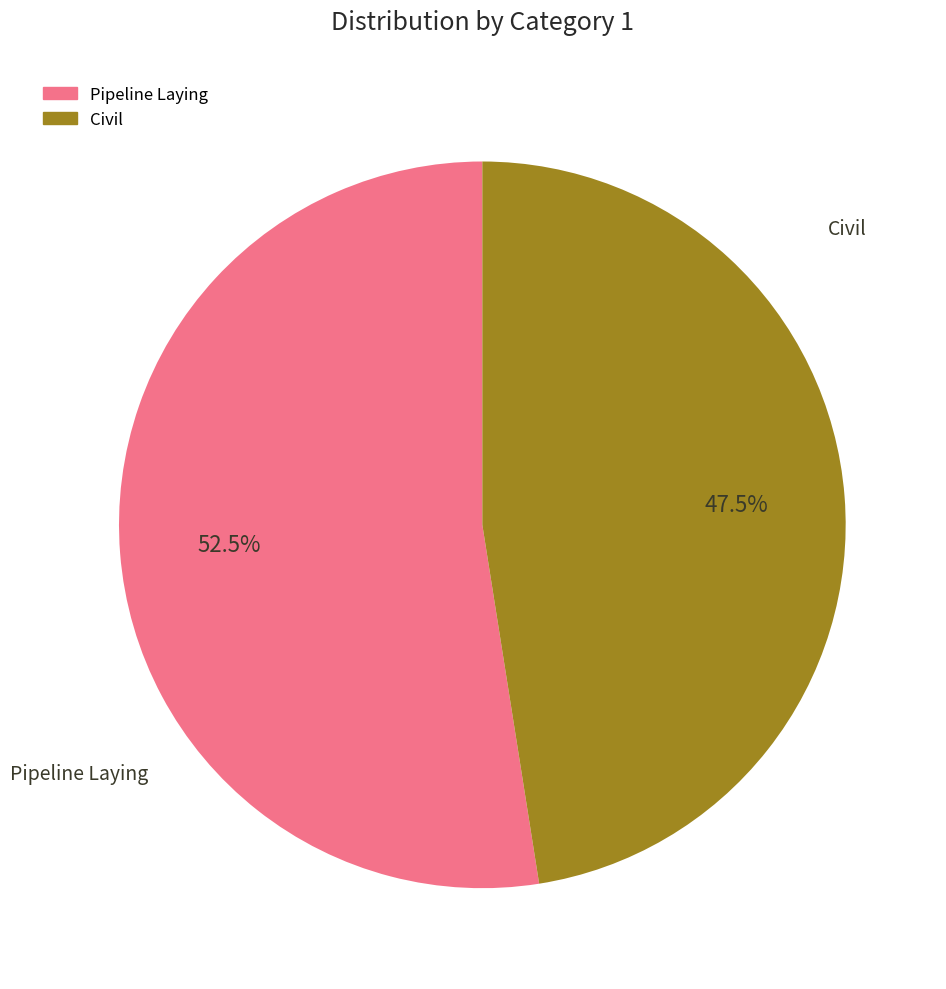

Does any single category account for the majority?

Yes